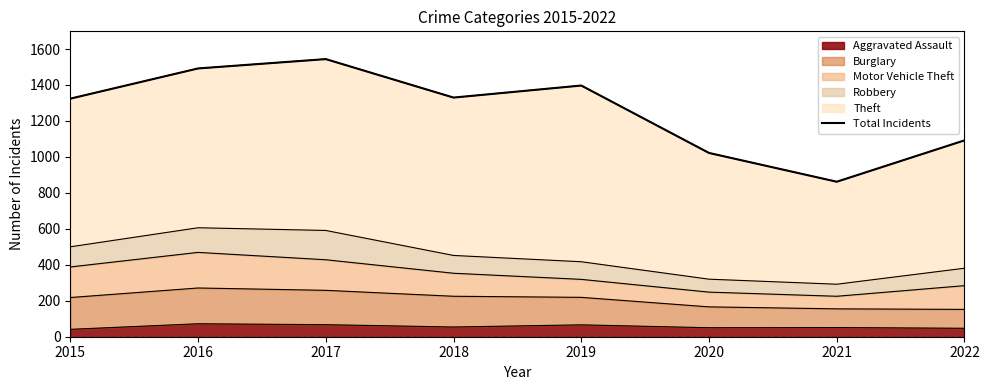

The Aggravated Assault series shows 66 at 2019. True or false?

True